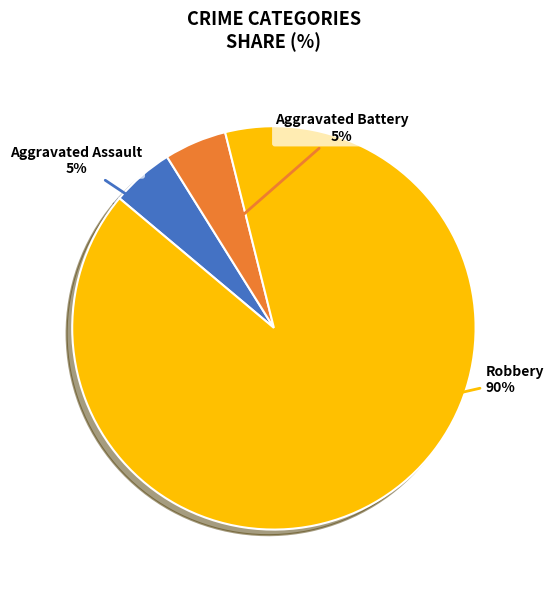

Is there a majority slice in this chart?

Yes